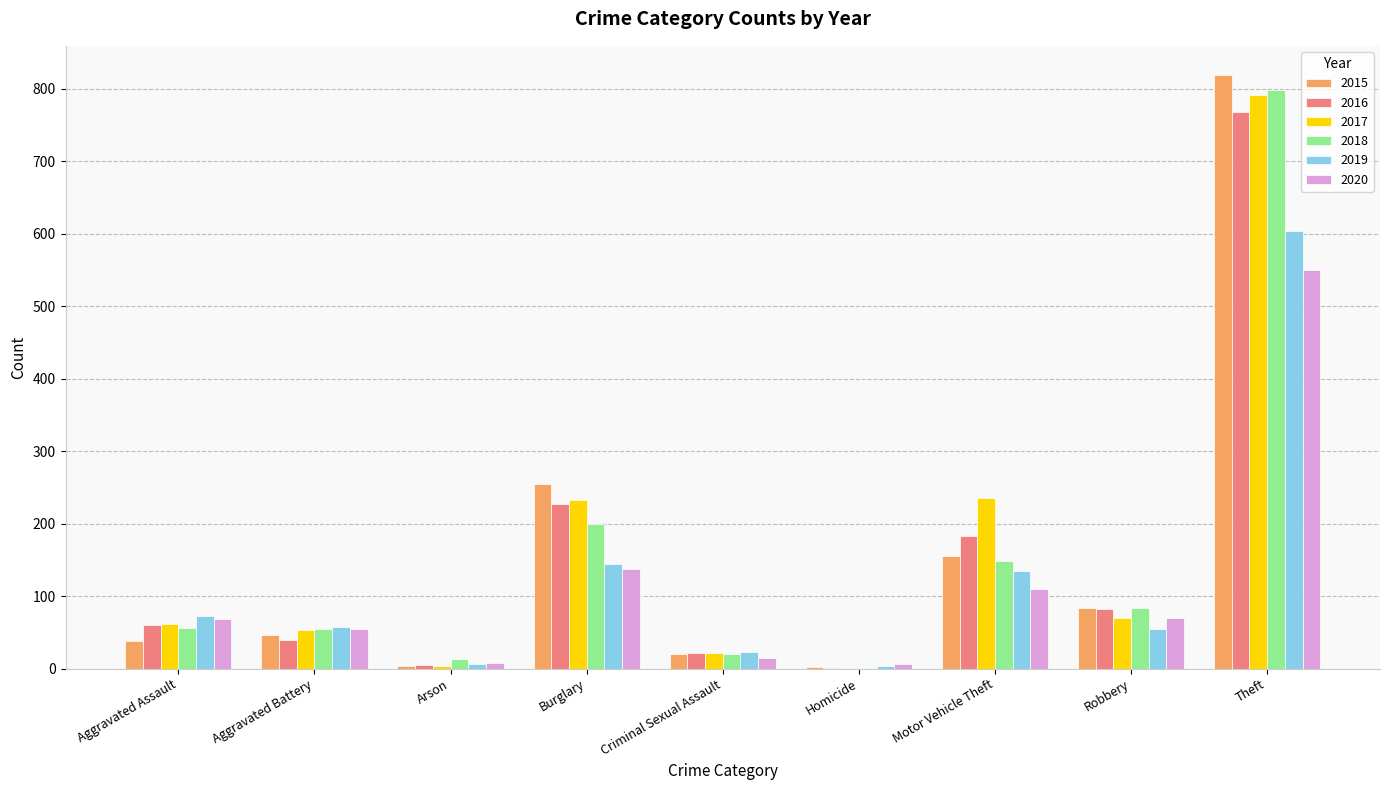

How many data points does each series have?

9